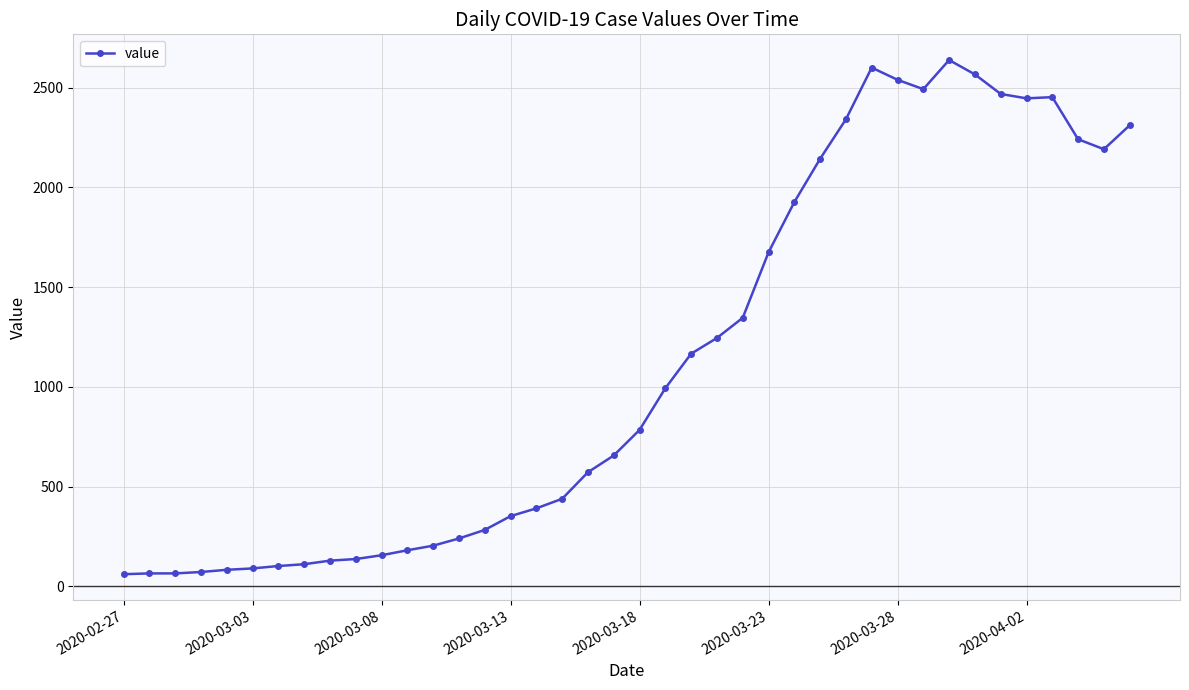

What is the minimum value shown in the chart?

61